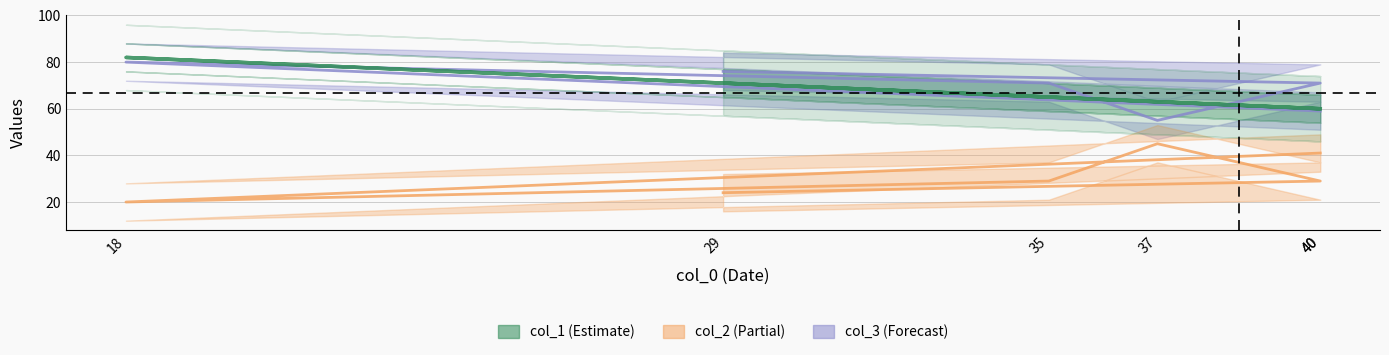

How many points are lower than both their immediate neighbors (excluding endpoints)?

1